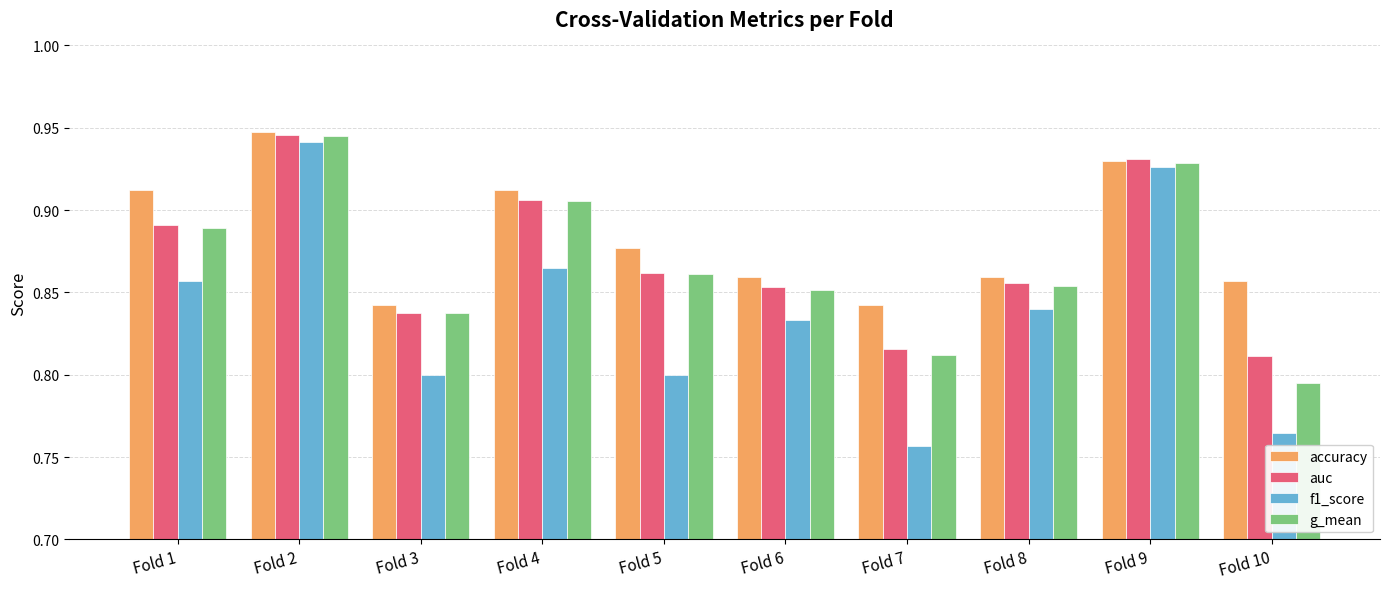

How many auc values are between 0 and 1?

10